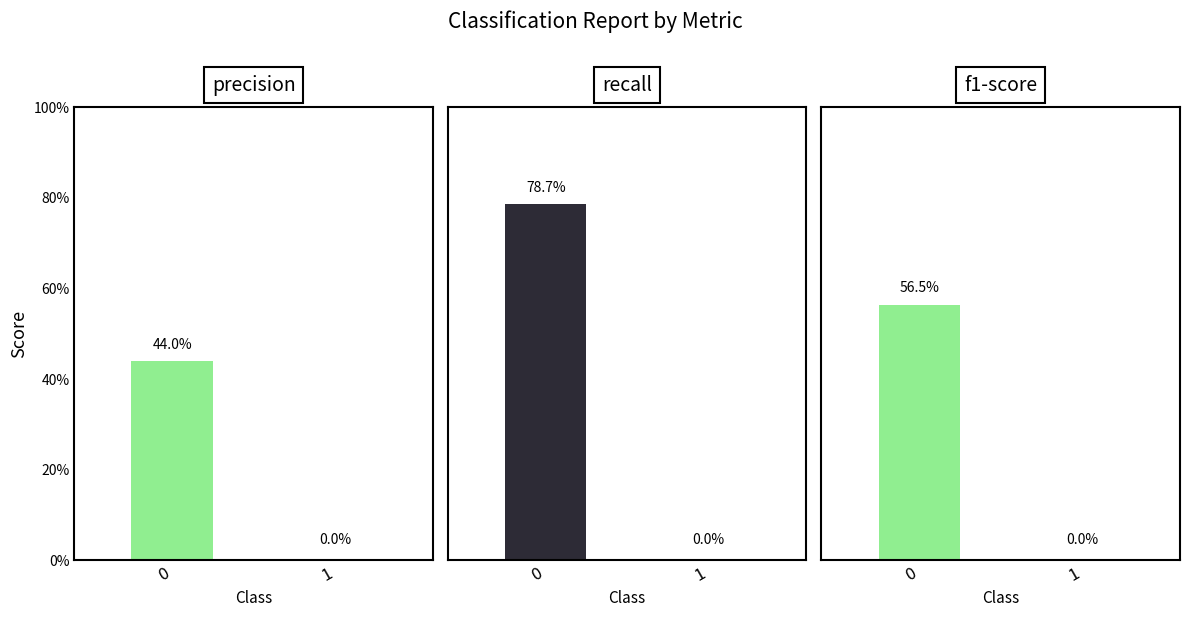

What is the difference between the f1-score values at 0 and 1?

0.6